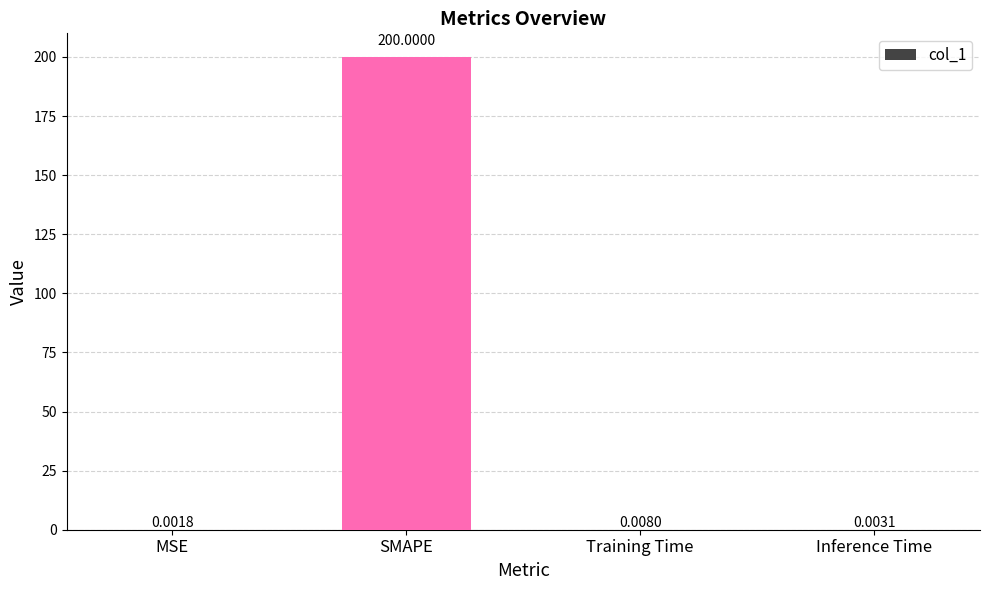

At which label is the value closest to 100?

Training Time